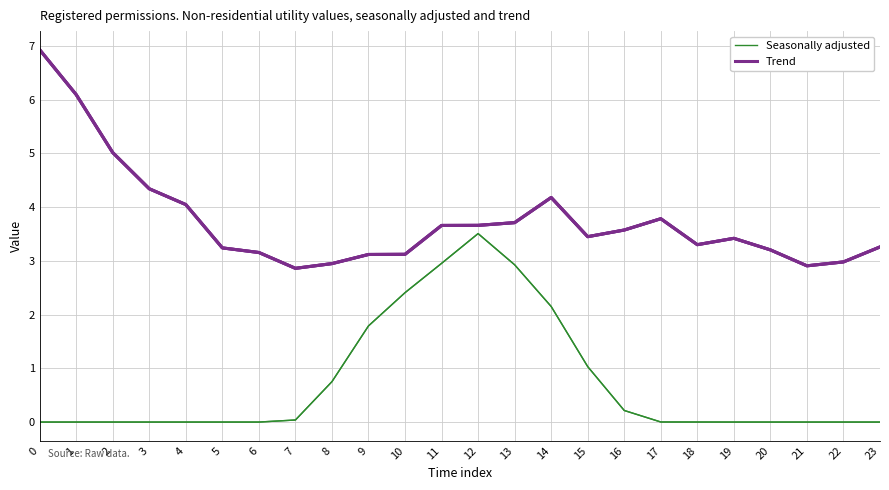

Which series has the largest range (max minus min)?

Trend